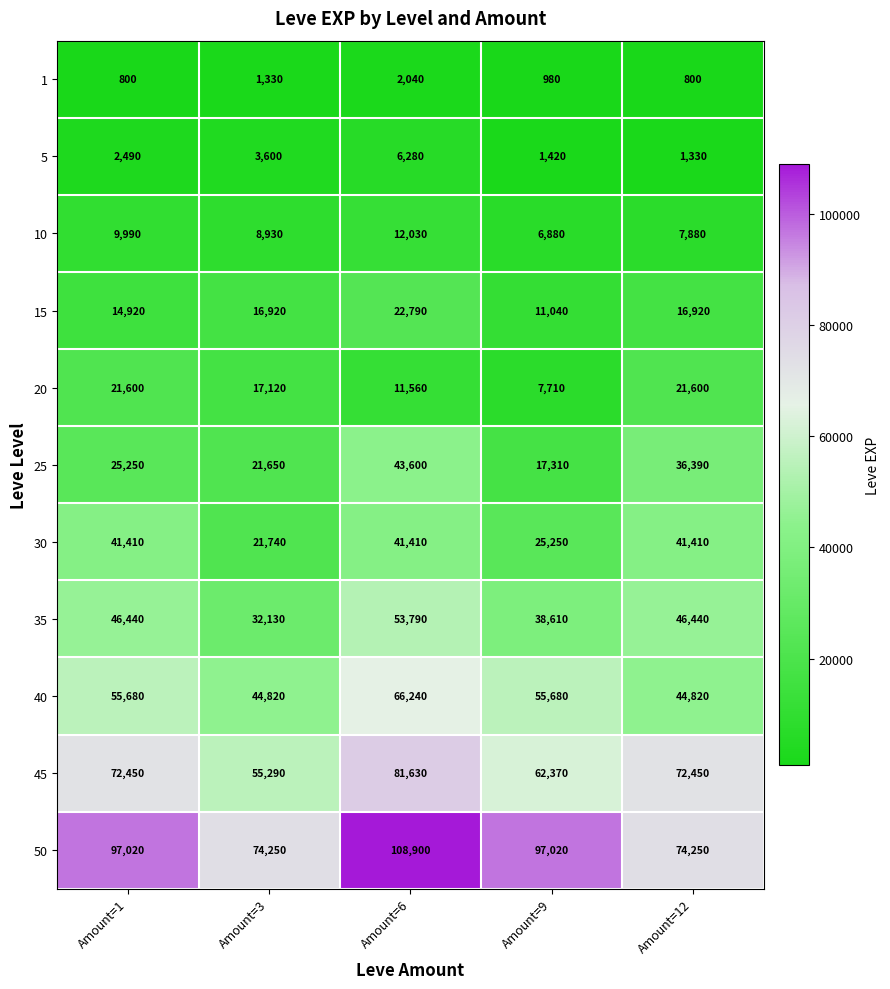

Rank the series by their maximum value, from highest to lowest.

50, 45, 40, 35, 25, 30, 15, 20, 10, 5, 1